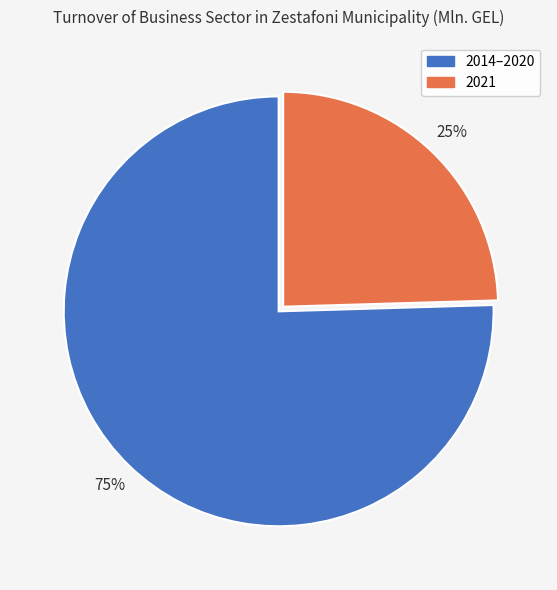

Is there any slice that represents more than half of the pie?

Yes